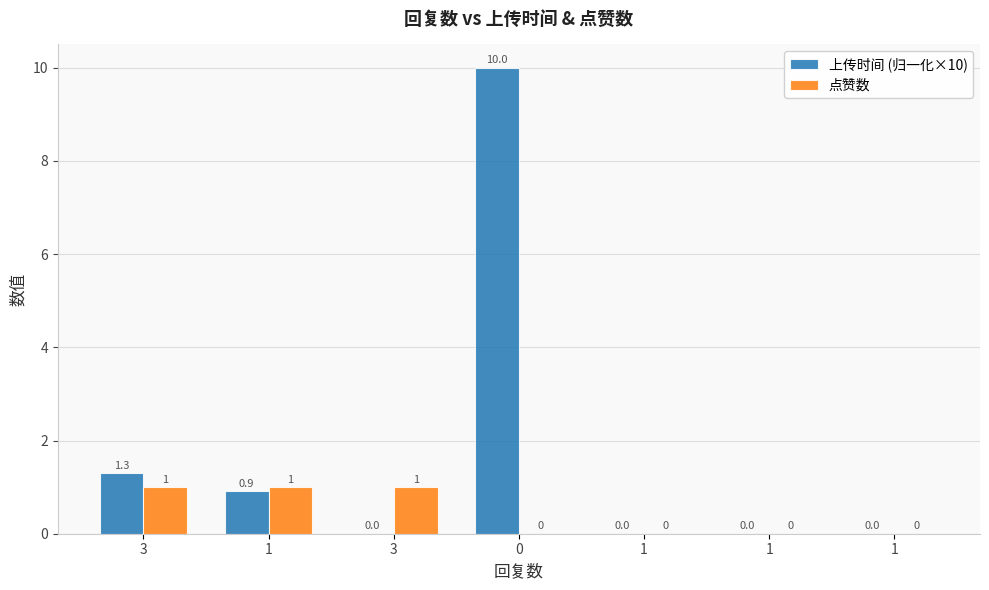

Reading left to right, transcribe all the data shown in this chart.

上传时间 (归一化×10): 1.3	0.9	0.0	10.0	0.0	0.0	0.0
点赞数: 1.0	1.0	1.0	0.0	0.0	0.0	0.0